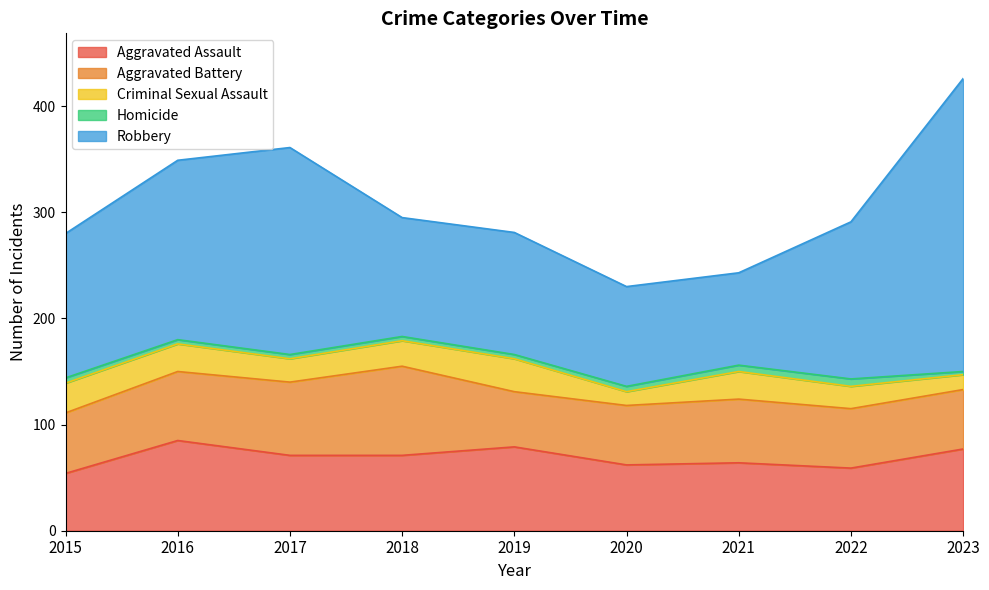

Reading left to right, extract all data points from this chart.

Aggravated Assault: 54	85	71	71	79	62	64	59	77
Aggravated Battery: 57	65	69	84	52	56	60	56	56
Criminal Sexual Assault: 28	26	22	24	31	13	26	21	14
Homicide: 5	4	4	4	4	5	6	7	3
Robbery: 136	169	195	112	115	94	87	148	276